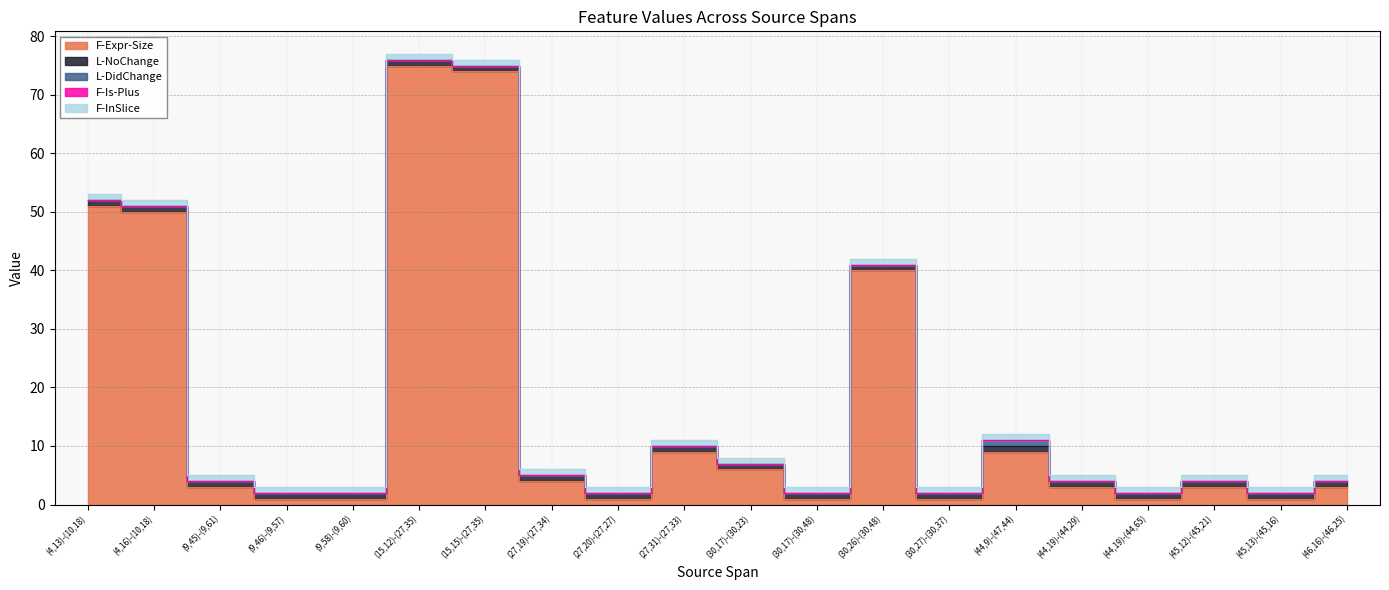

True or false: F-Expr-Size and L-DidChange cross at least once.

False